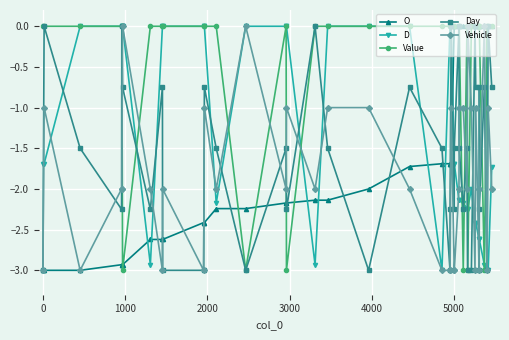

True or false: O and Day cross at least once.

True